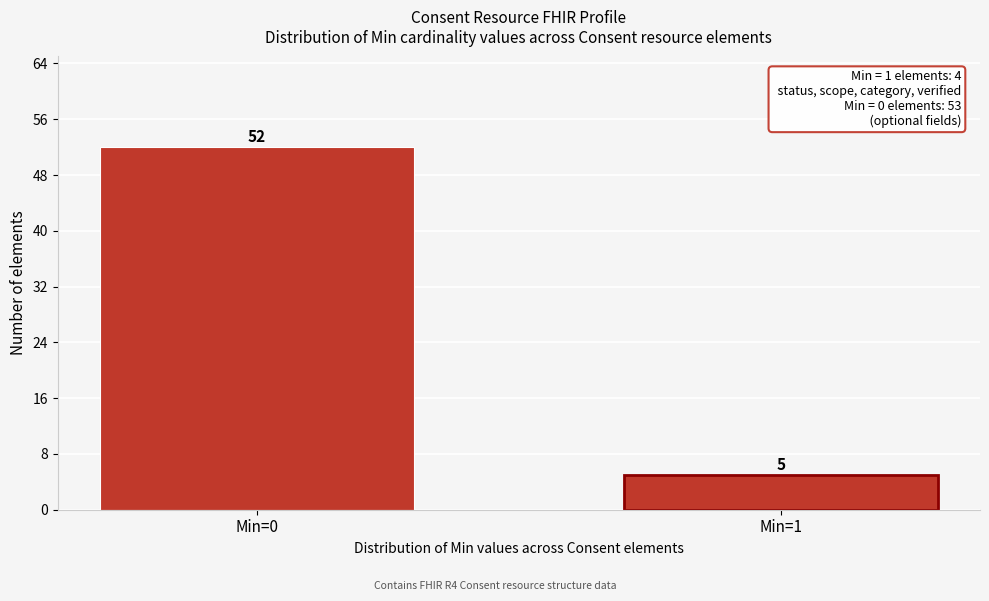

Reading right to left, what are all the values shown in this chart?

5	52